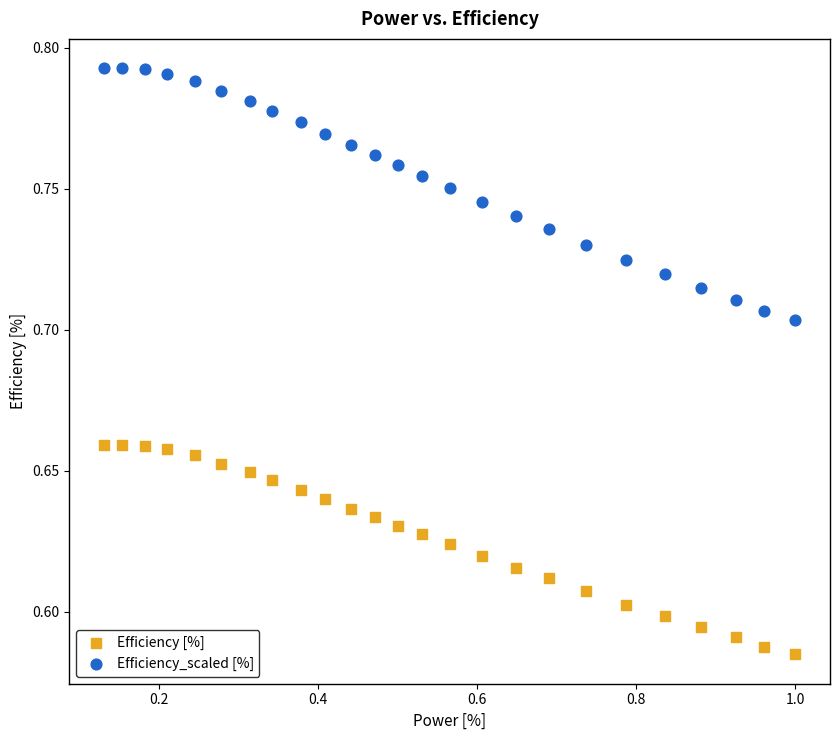

Across all data points, what is the range of X values (max minus min)?

0.9